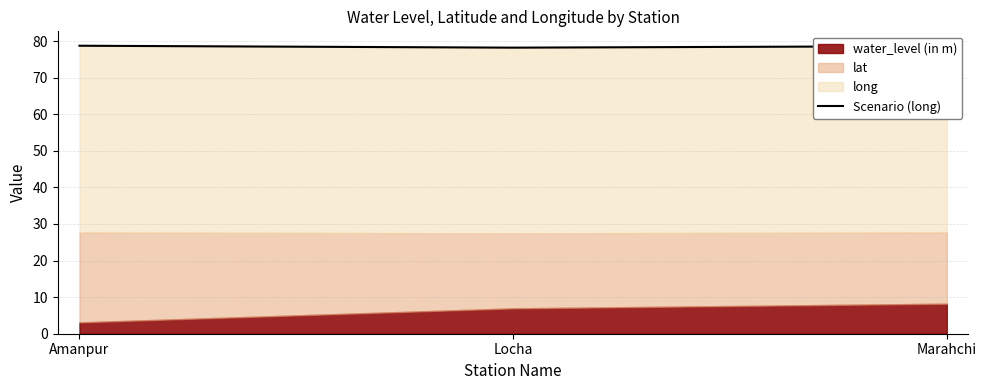

Which category has the lowest value across all series?

Locha